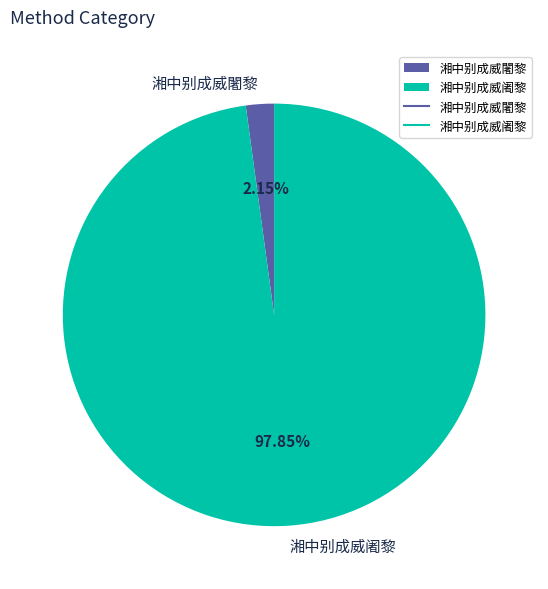

To the nearest percent, what is the average slice percentage?

50%